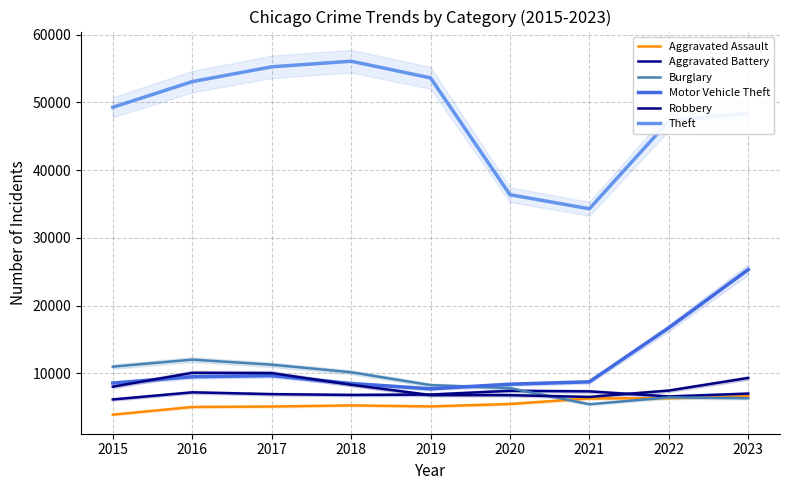

What is the maximum value for Robbery?

10071